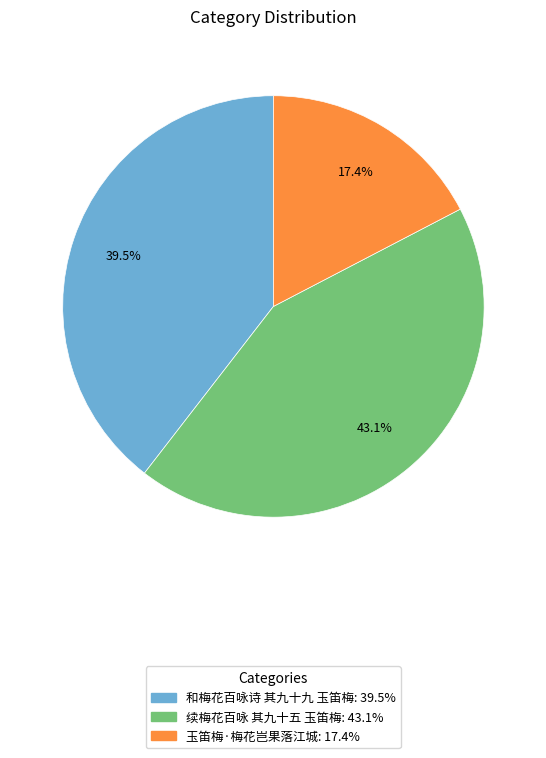

Which category has the biggest portion of the pie?

续梅花百咏 其九十五 玉笛梅